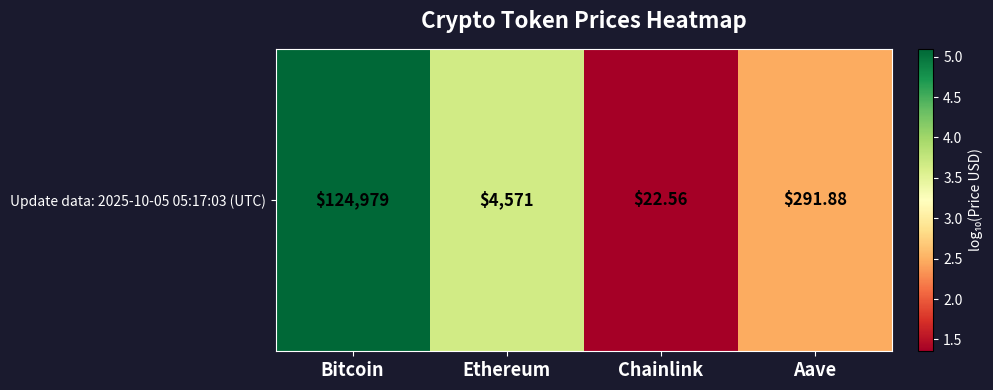

The value at Chainlink is 0.8. True or false?

False